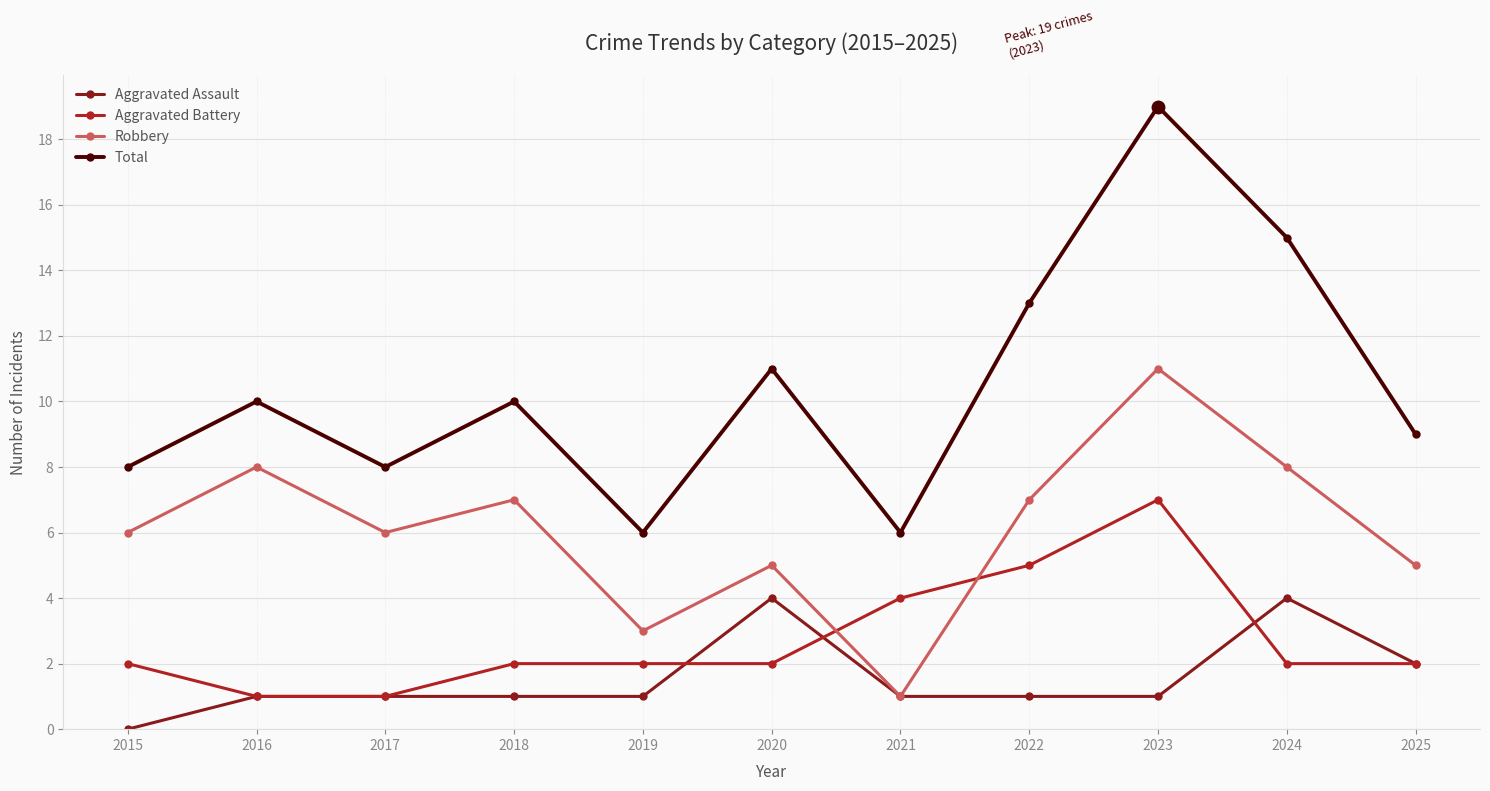

How many lines are shown in the chart?

4